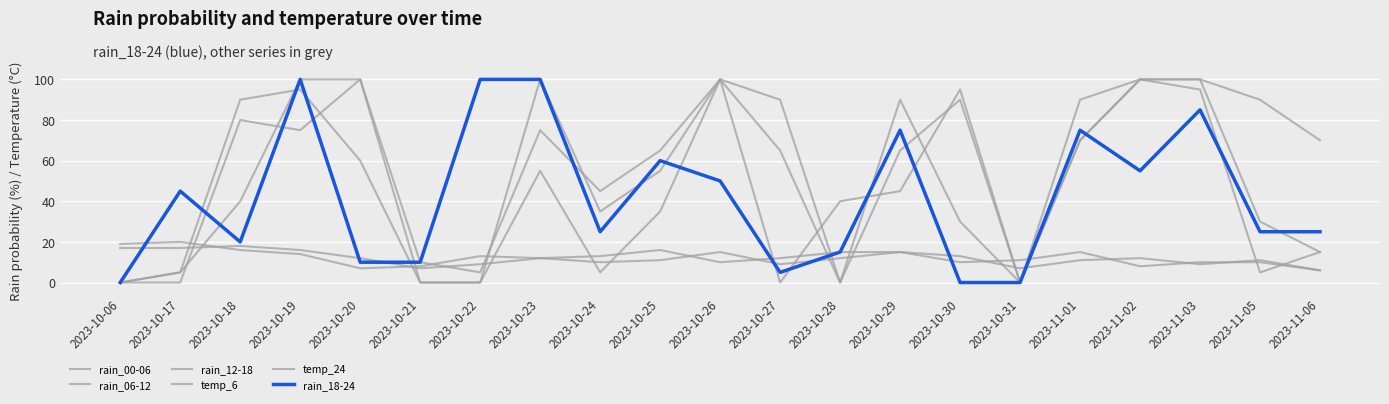

What is the label of the 4th point from the left?

2023-10-19